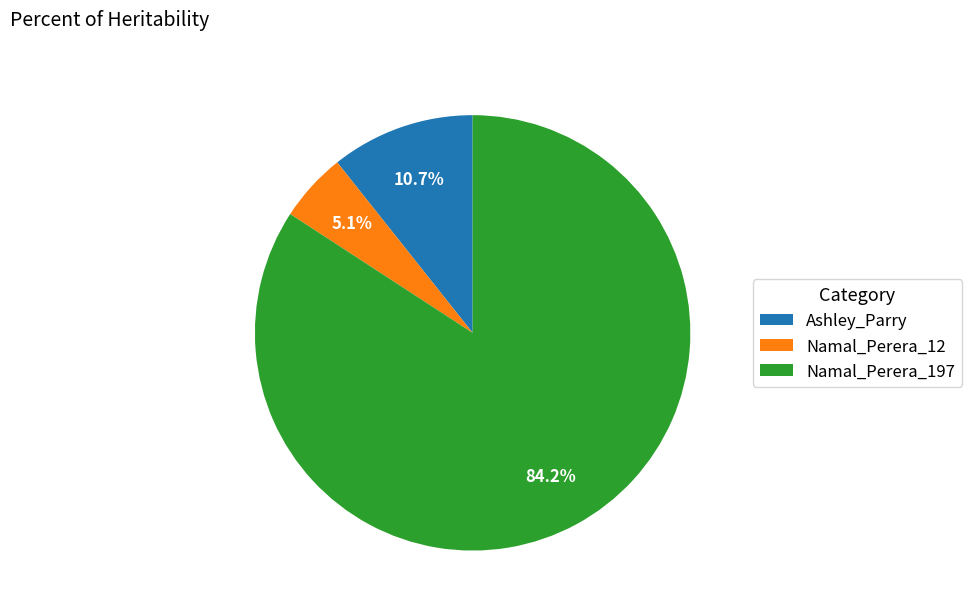

Between Namal_Perera_12 and Ashley_Parry, which is larger?

Ashley_Parry